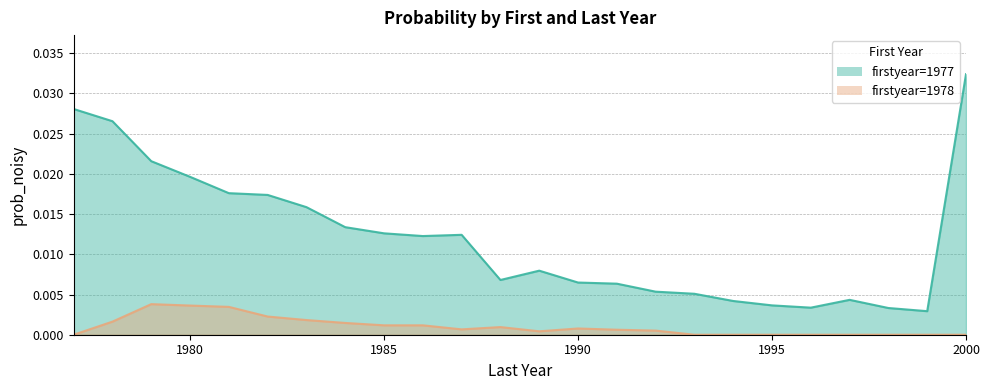

True or false: 1977 has a value of 0.0 at 1995.

False